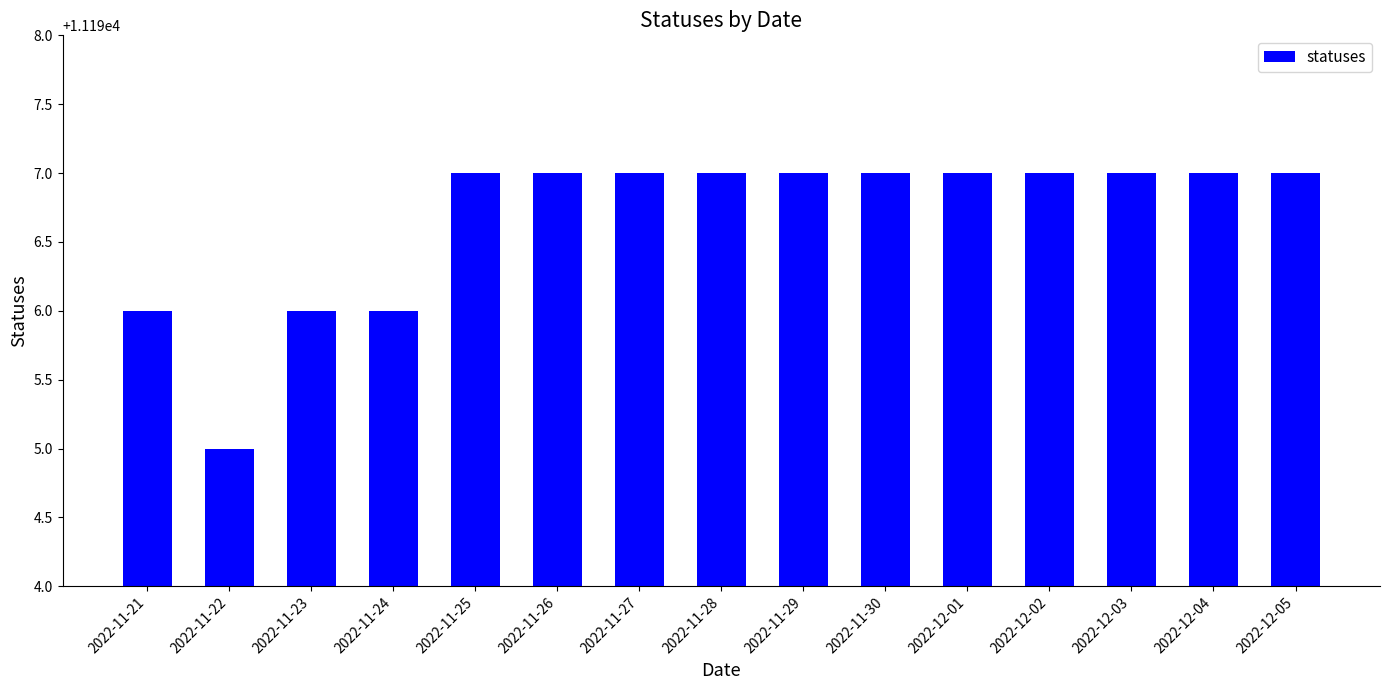

Approximately how many times larger is the value at 2022-11-27 compared to 2022-12-04?

1.0